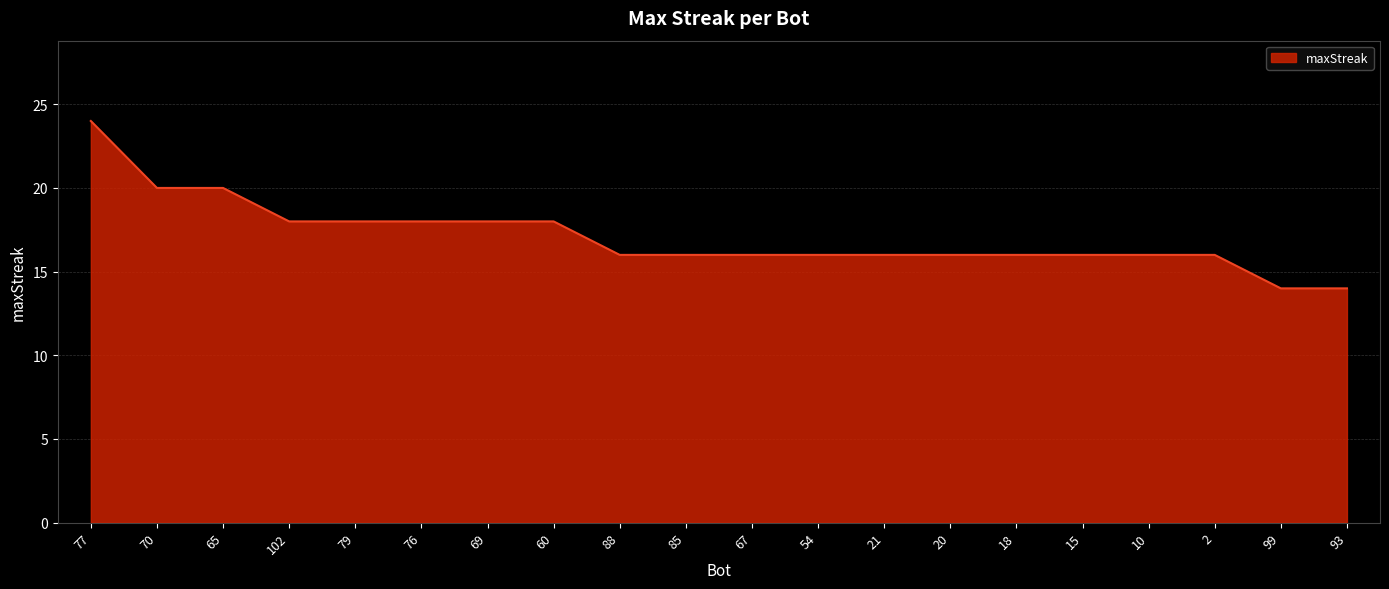

The value at 15 is 24. True or false?

False